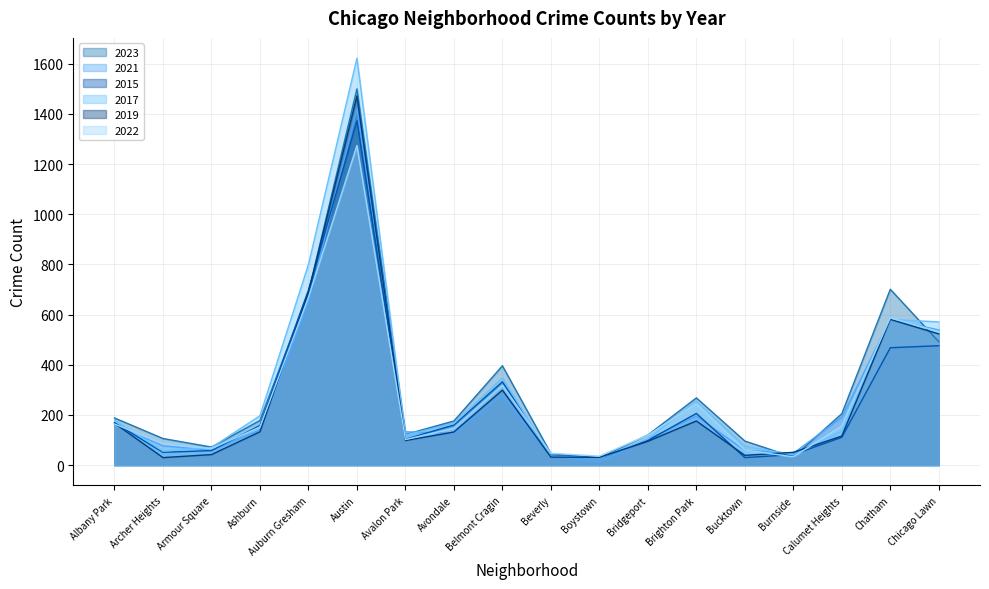

What is the difference between the 2023 values at Brighton Park and Archer Heights?

162